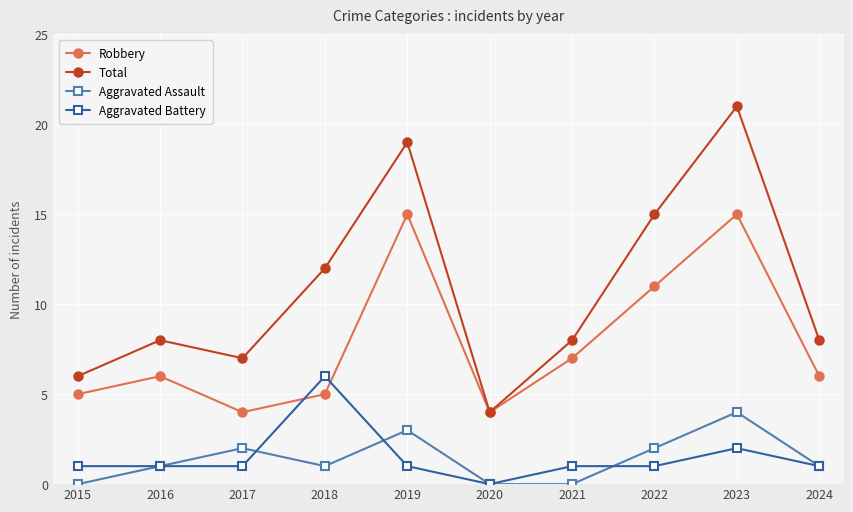

What is the sum of the Robbery values at 2015 and 2020?

9